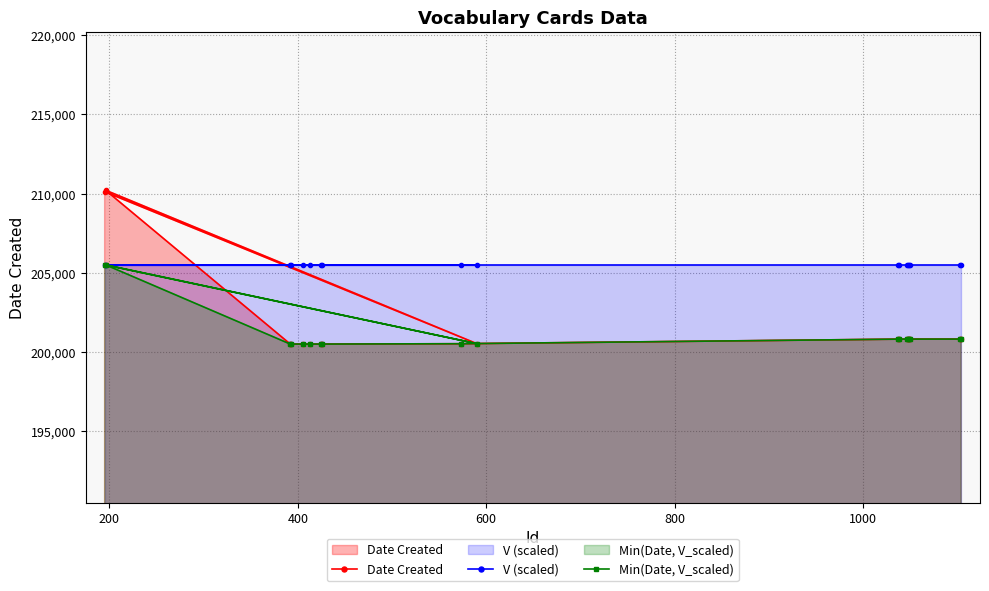

What is the sum of all Date Created values?

3630945